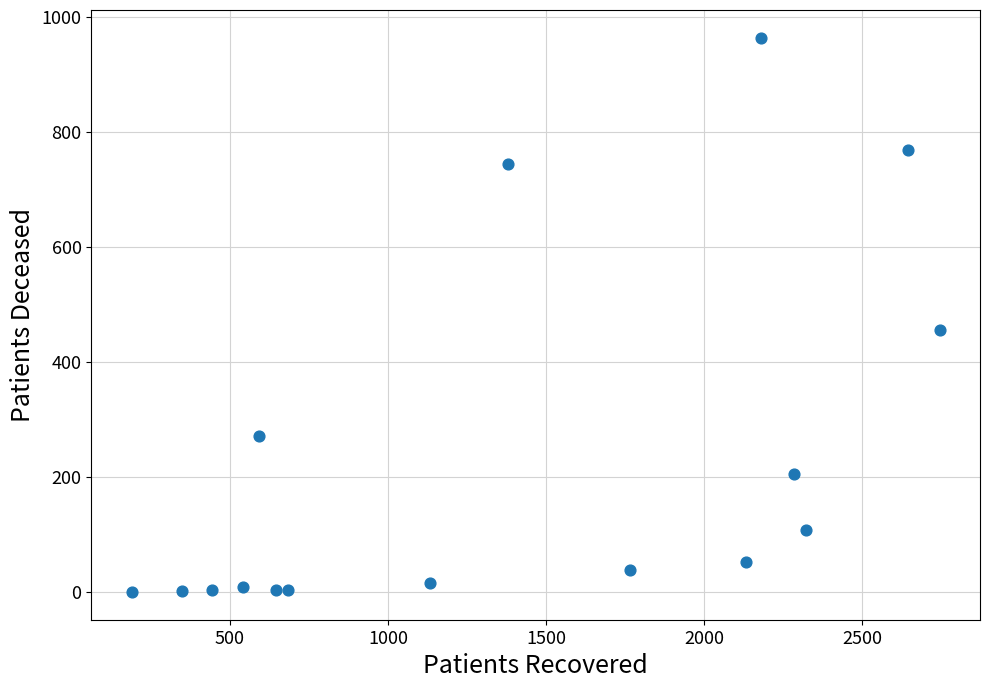

What is the range of Y values (max minus min)?

964